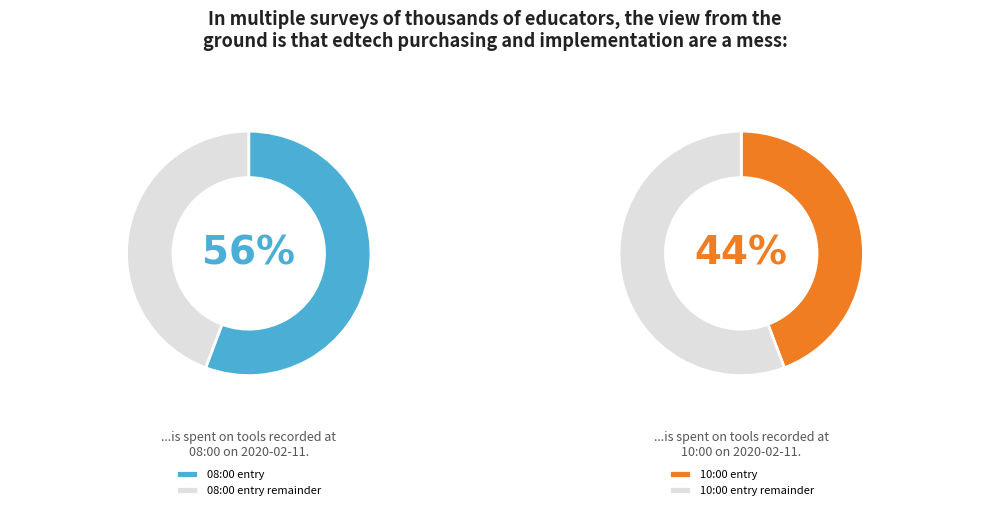

Which category has the biggest portion of the pie?

2020-02-11T08:00:20+00:00